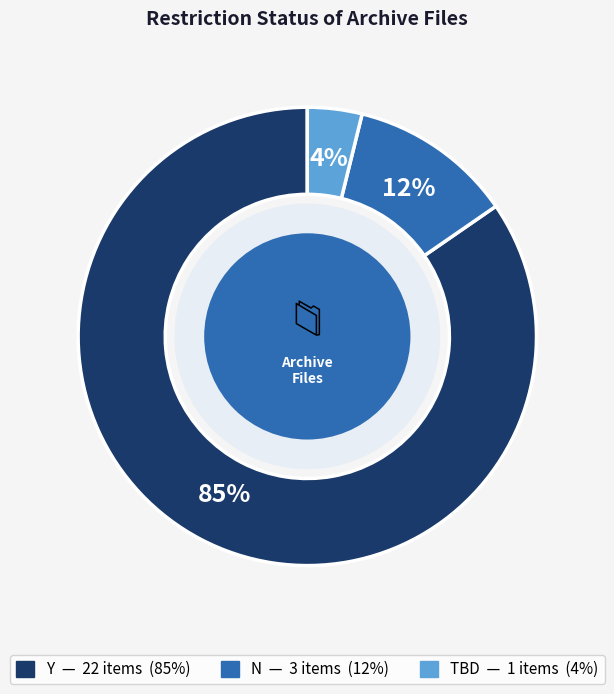

Count the number of slices in the pie.

3